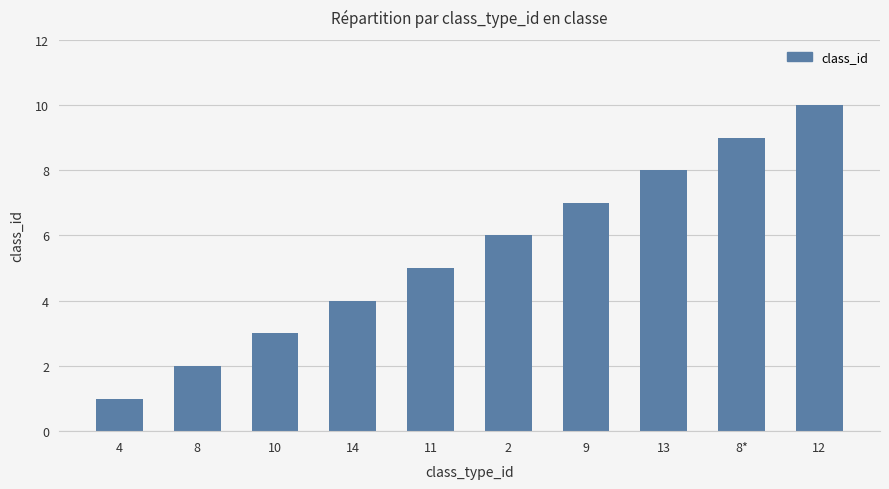

Reading left to right, list all the values displayed in this chart.

1	2	3	4	5	6	7	8	9	10